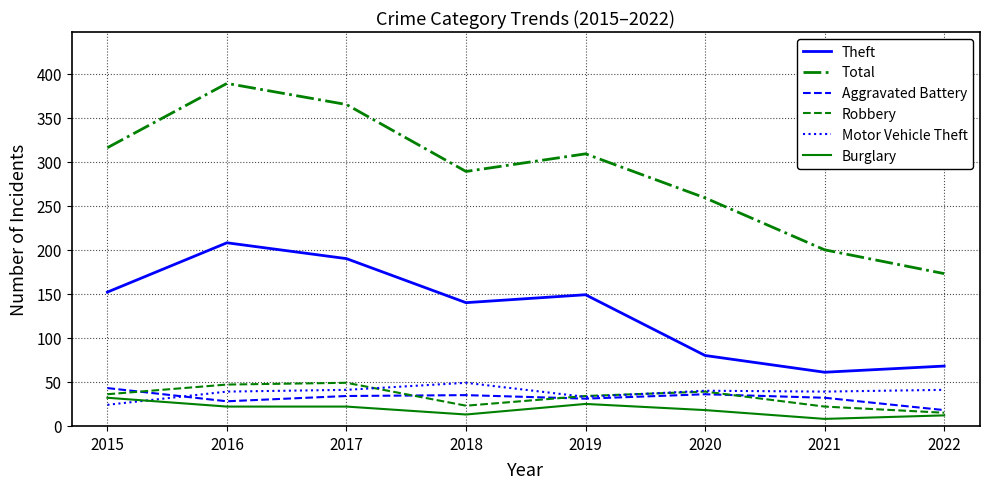

Between 2015 and 2021, which series saw the biggest shift?

Total